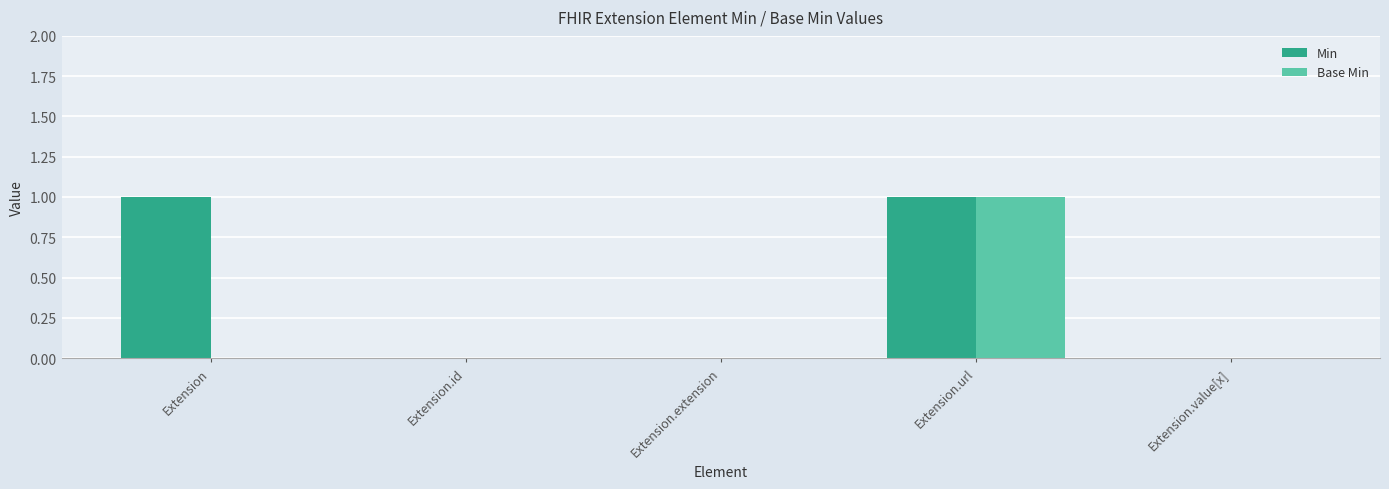

At which label does Base Min reach its peak?

Extension.url